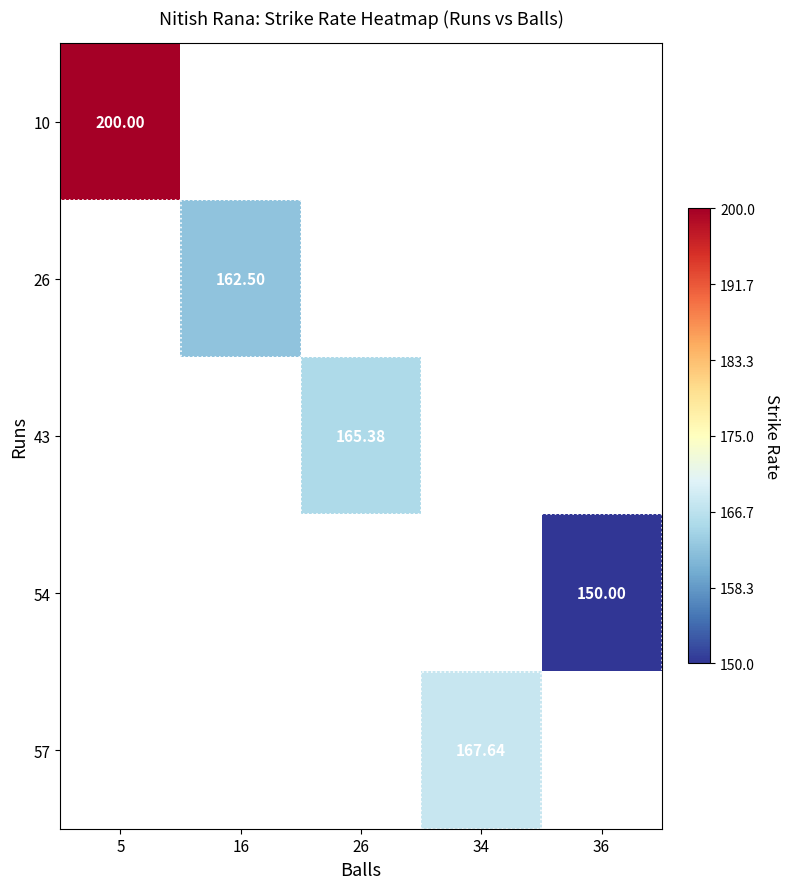

Count the number of data series in this chart.

5